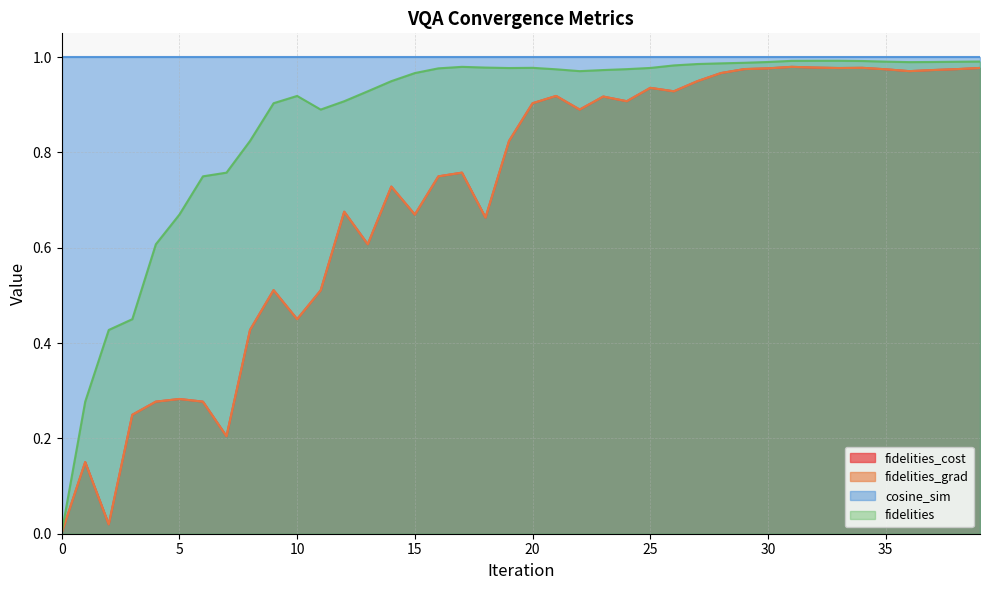

True or false: fidelities and fidelities_cost cross at least once.

False